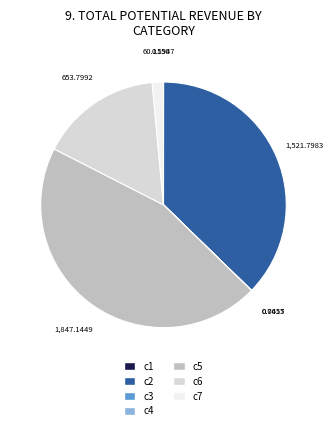

Is there a majority slice in this chart?

No